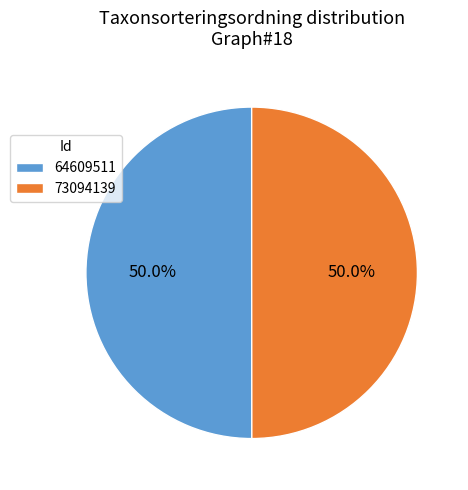

Do 64609511 and 73094139 together represent more than half of the pie?

Yes